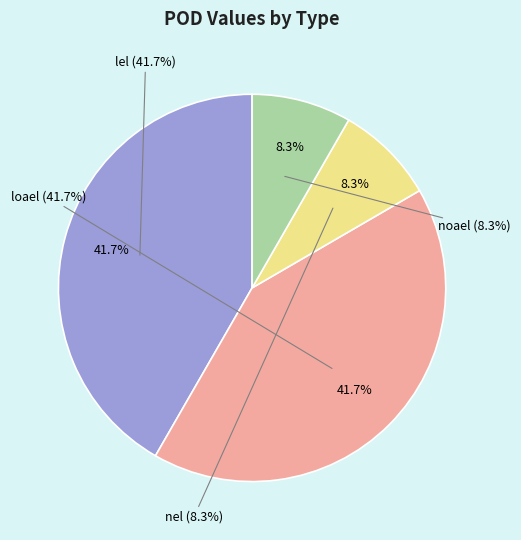

To the nearest percent, what is the difference between the nel and loael slice percentages?

33%